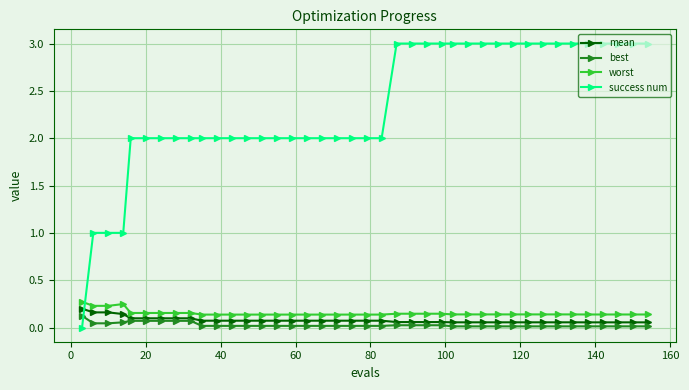

Which series has the largest total across all categories?

success num